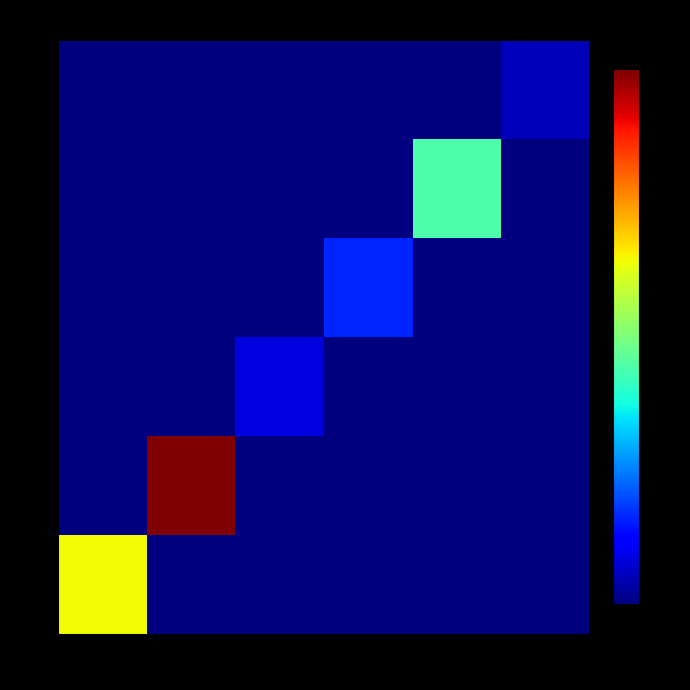

At how many categories does at least one series exceed 782?

3